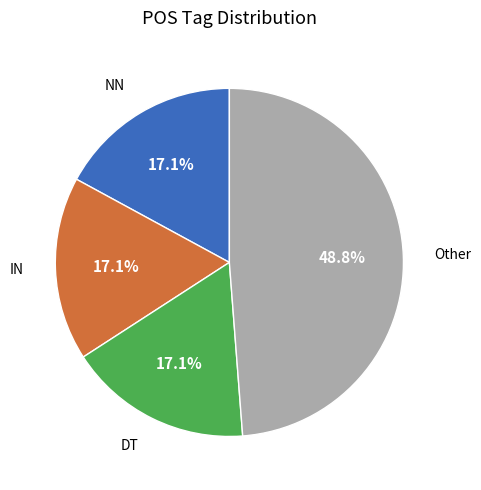

Does NN account for over 50% of the chart?

No